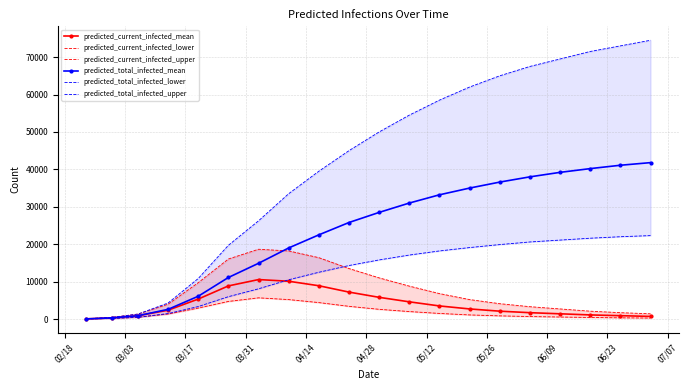

What is the highest value of the predicted_total_infected_mean series?

41800